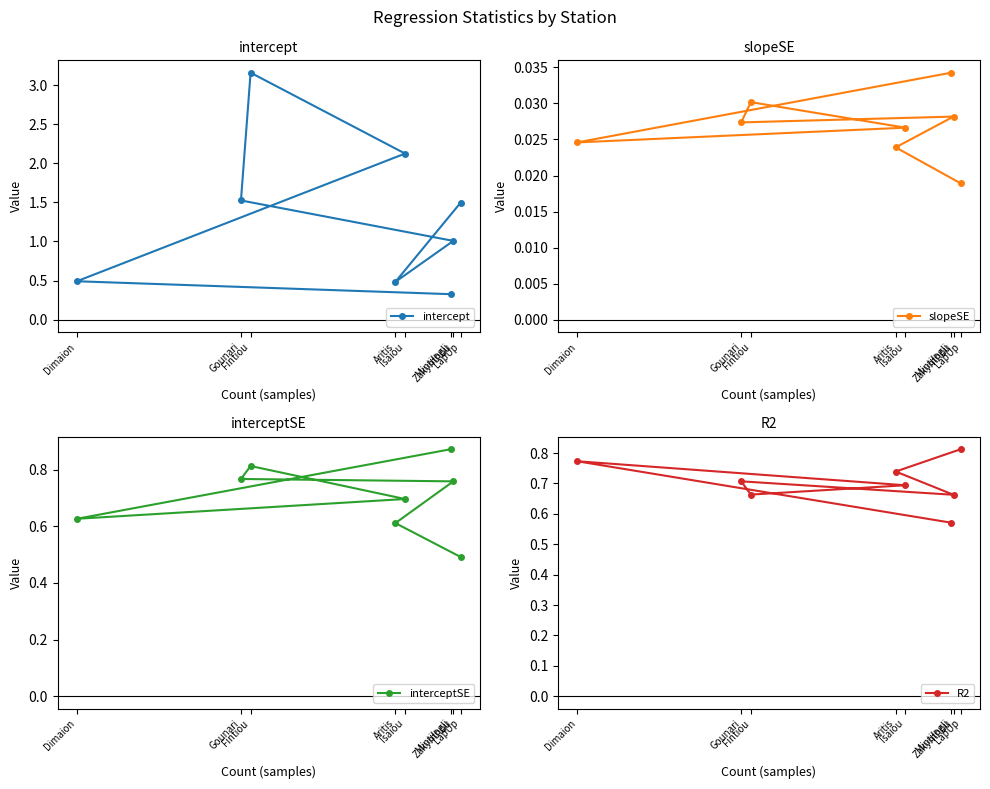

What are all the series names shown in the legend?

intercept, slopeSE, interceptSE, R2